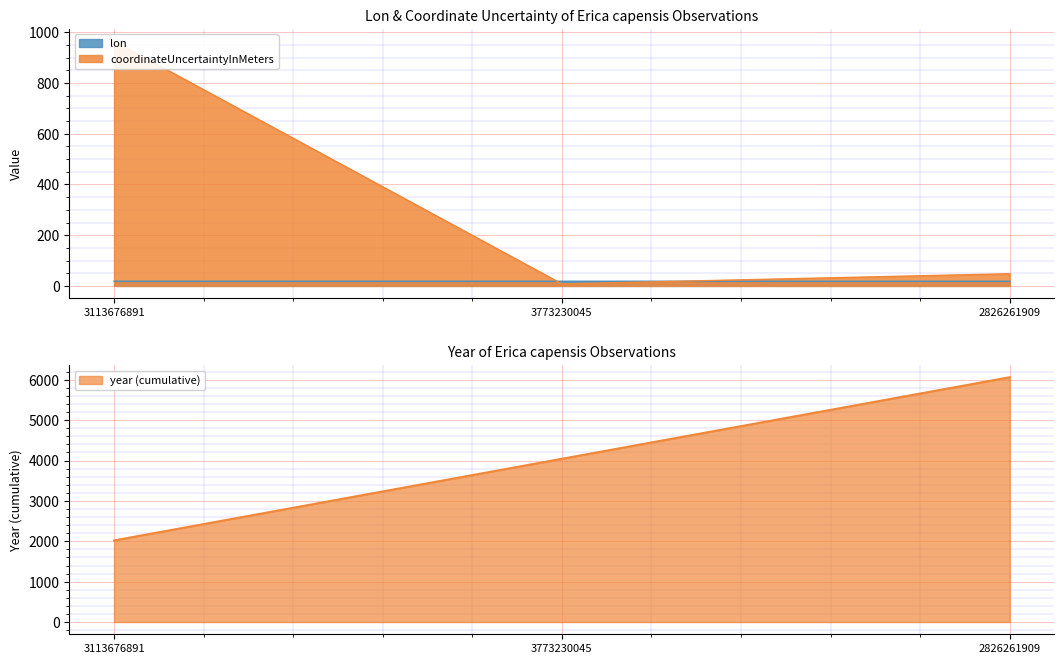

What is the difference between the second highest and minimum values in the lon series?

0.1